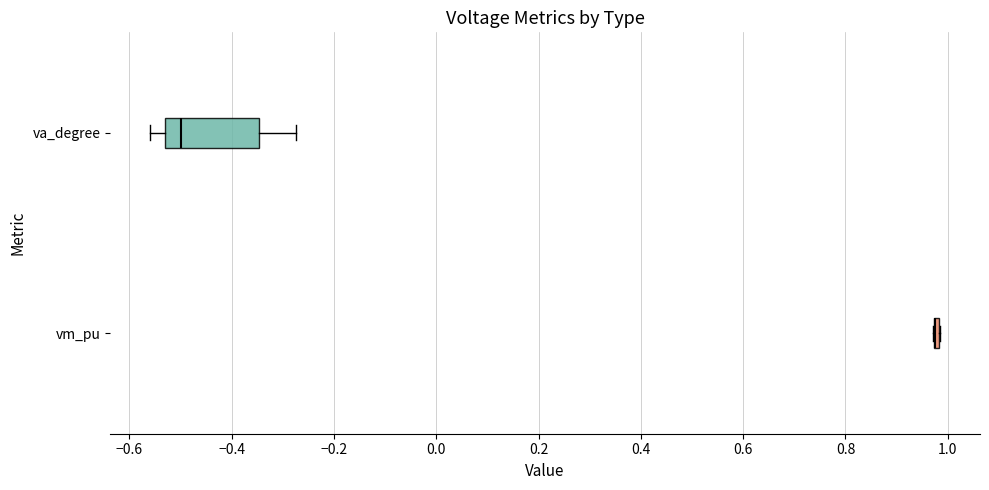

Which box is the widest, from its left edge to its right edge?

va_degree